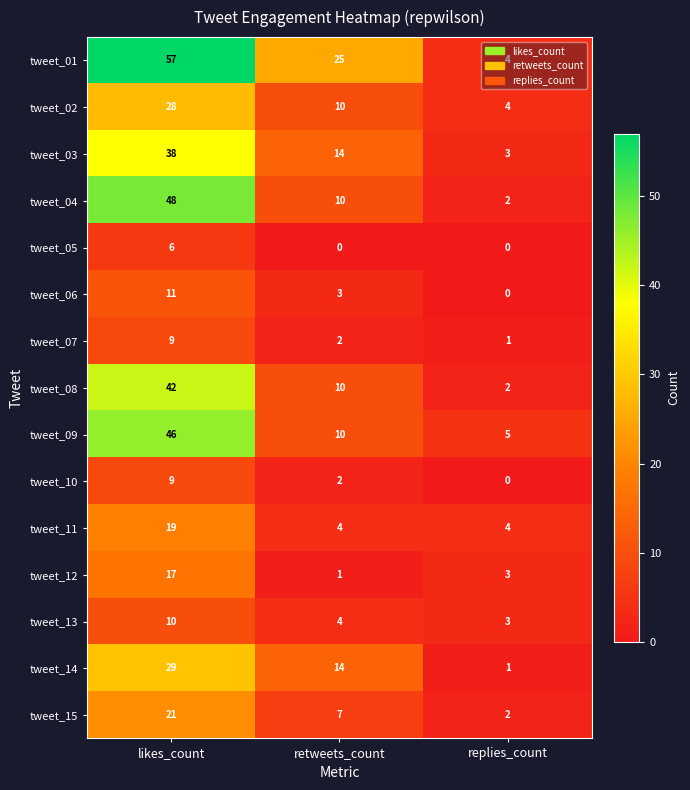

At which category is the sum across all series the highest?

likes_count